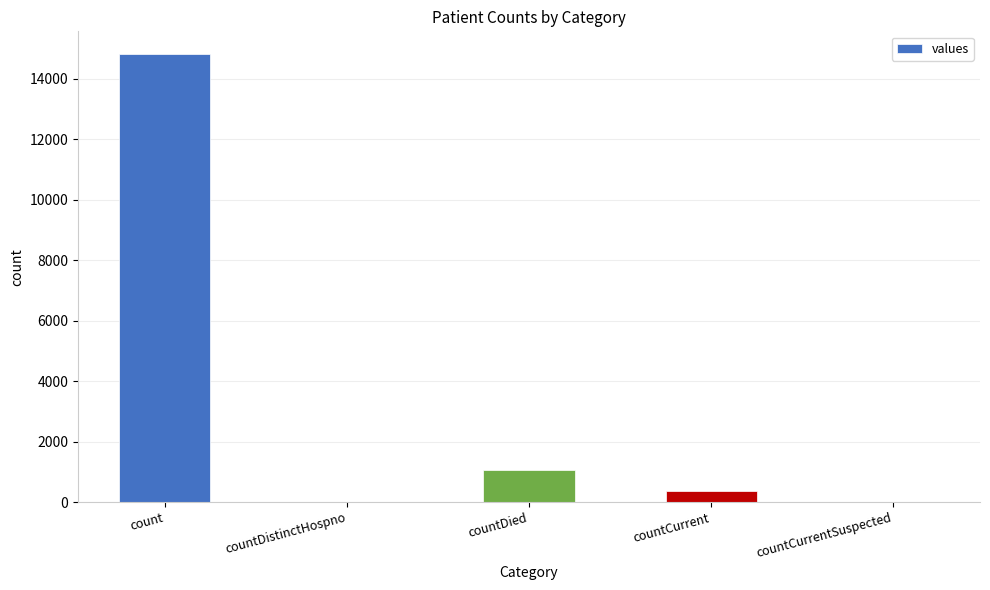

The chart shows a value of 0 at countDistinctHospno. True or false?

True